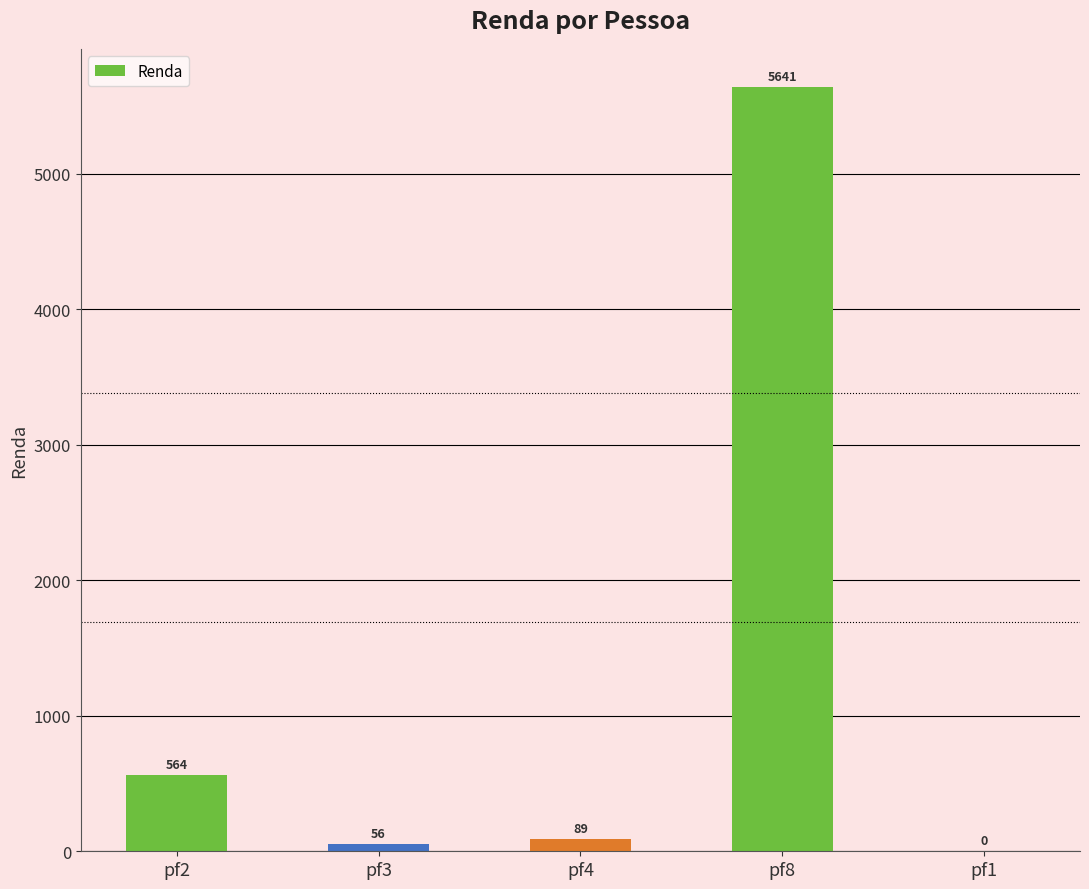

Does the chart contain stacked bars?

No